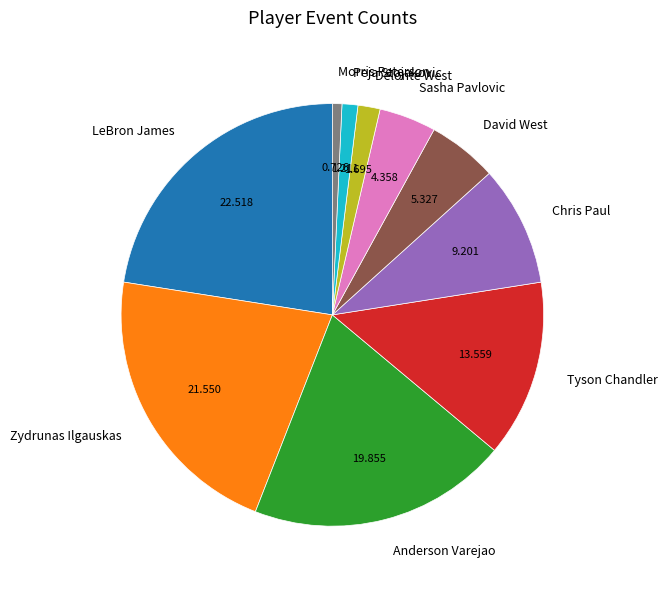

True or false: Anderson Varejao accounts for 31% of the total.

False